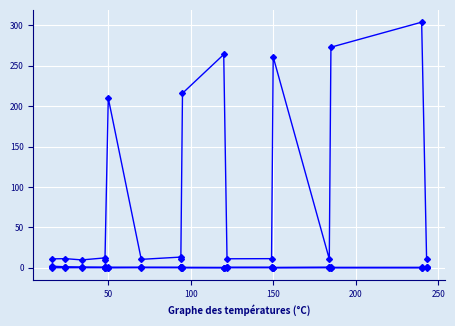

Is this an area chart (filled region under the line)?

No